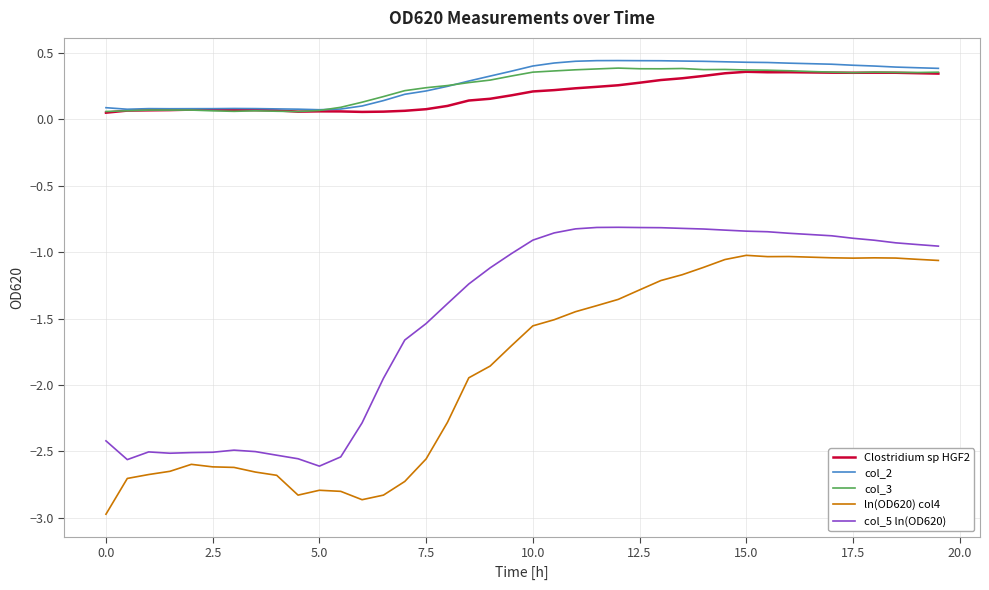

True or false: Clostridium sp HGF2 has more than 1 points higher than both neighbors.

True